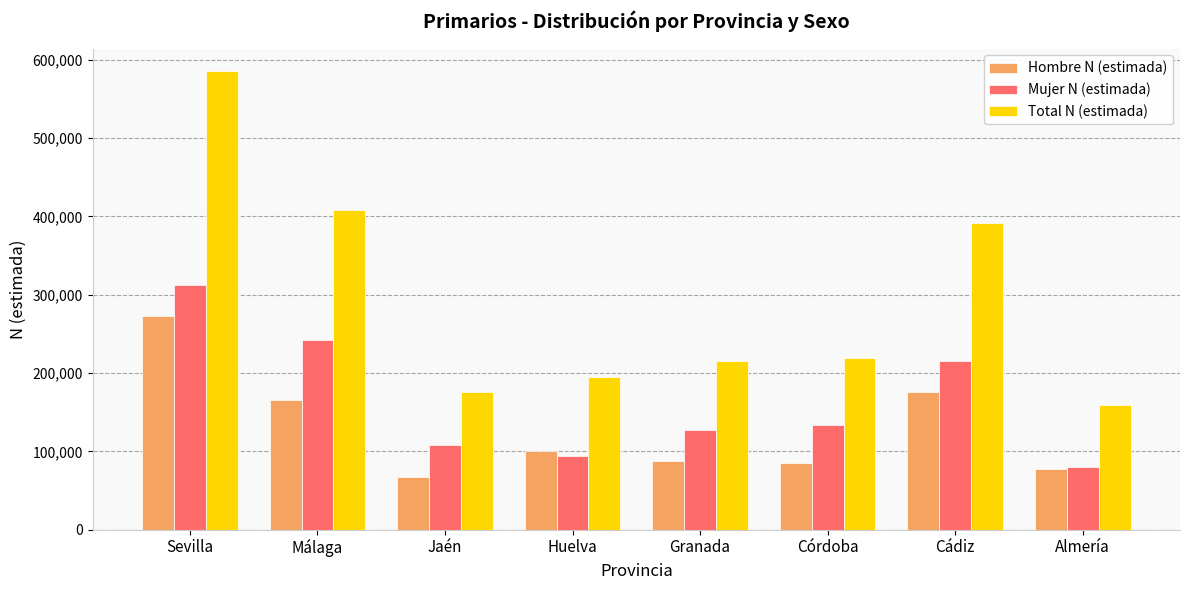

What is the difference between the highest and lowest values at Córdoba?

134173